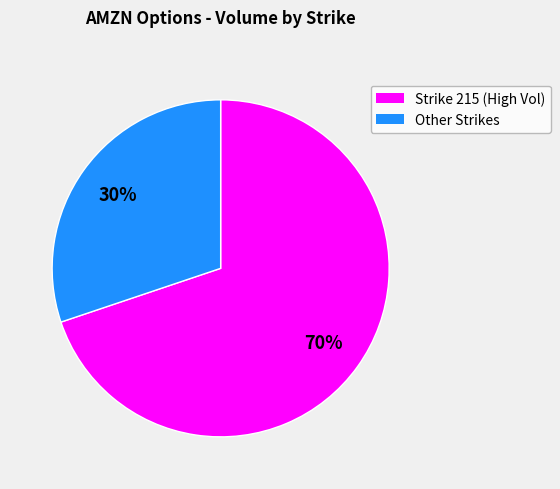

To the nearest percent, what is the average slice percentage?

50%